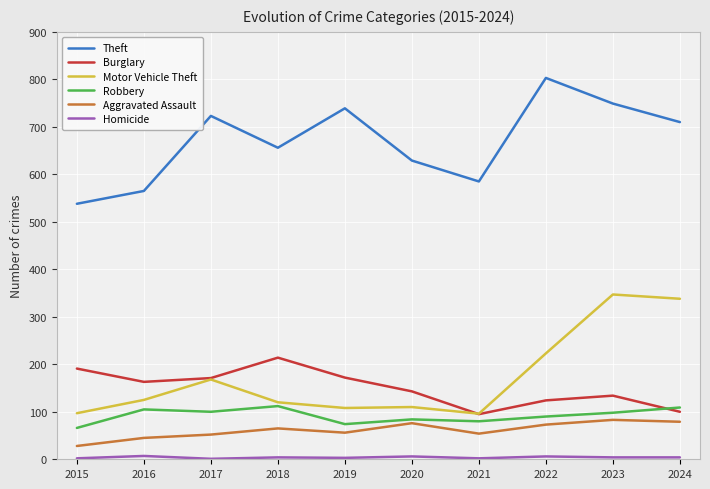

At which category is the sum across all series the highest?

2023